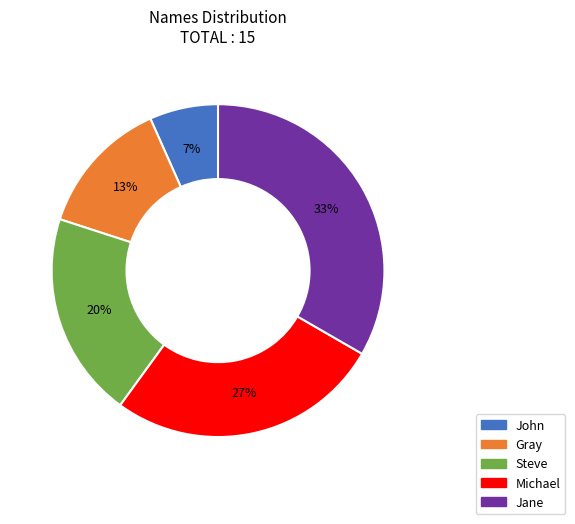

The Michael slice represents 21% of the pie. True or false?

False